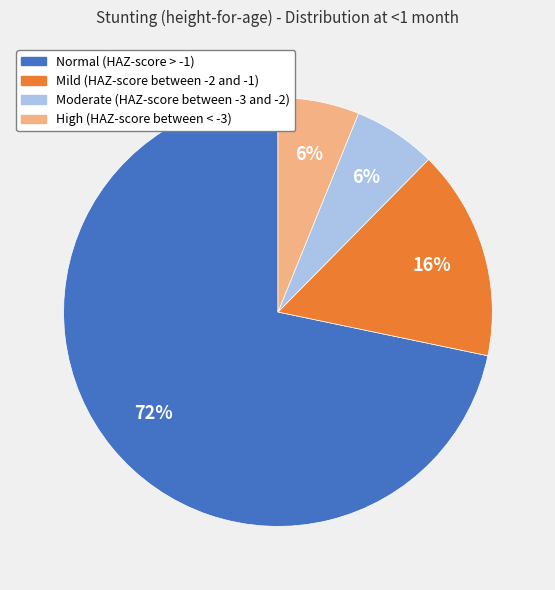

To the nearest percent, what is the combined percentage of Mild (HAZ-score between -2 and -1) and High (HAZ-score between < -3)?

22%